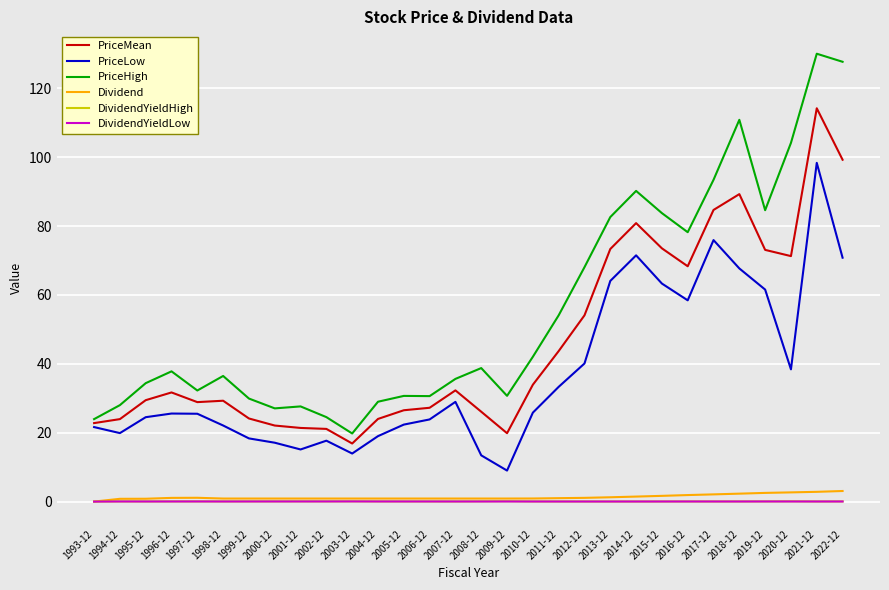

What are all the series names shown in the legend?

PriceMean, PriceLow, PriceHigh, Dividend, DividendYieldHigh, DividendYieldLow